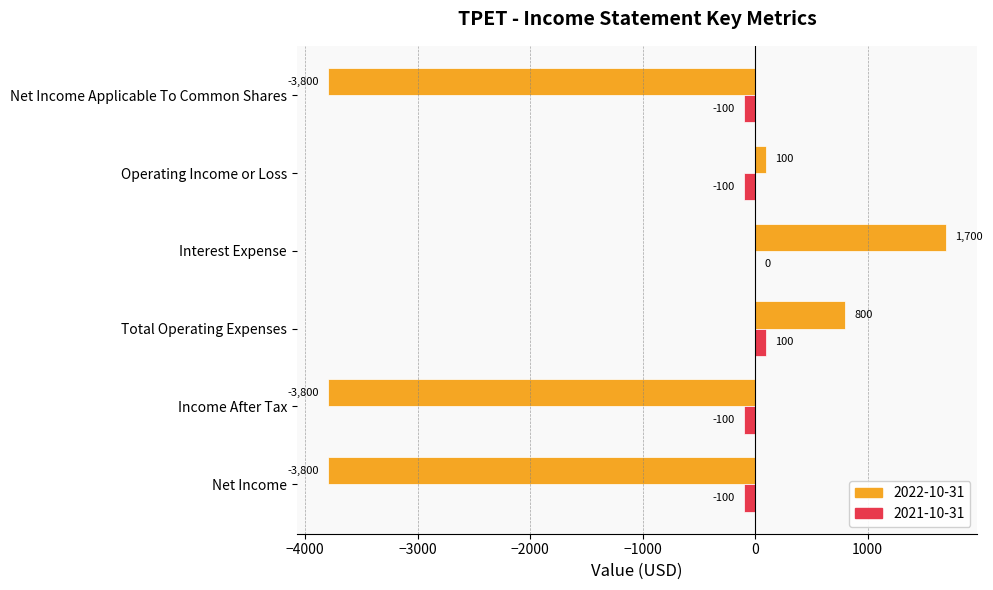

What is the greatest value displayed?

1700